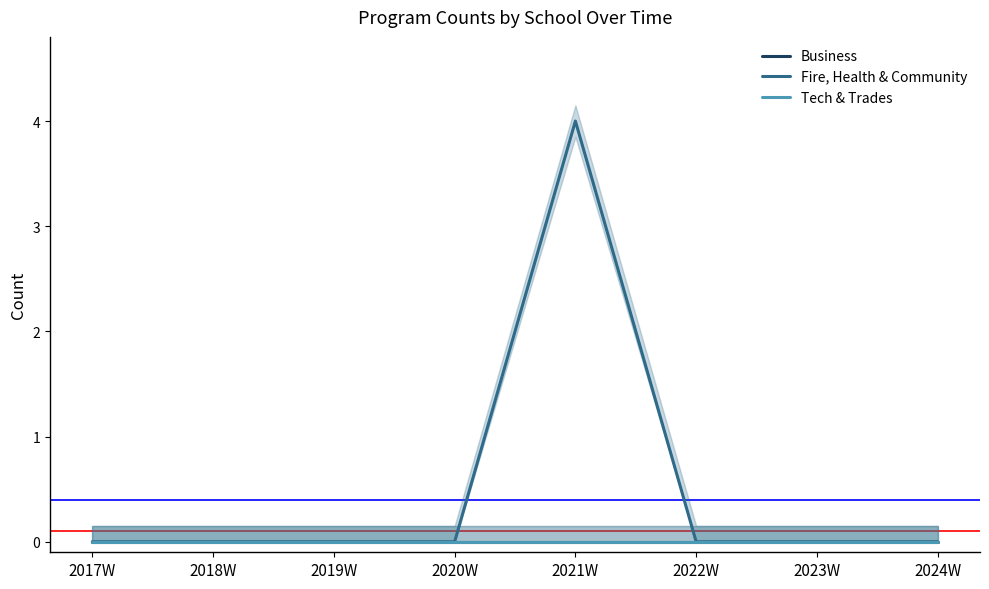

Between 2022W and 2023W, which is larger?

2022W